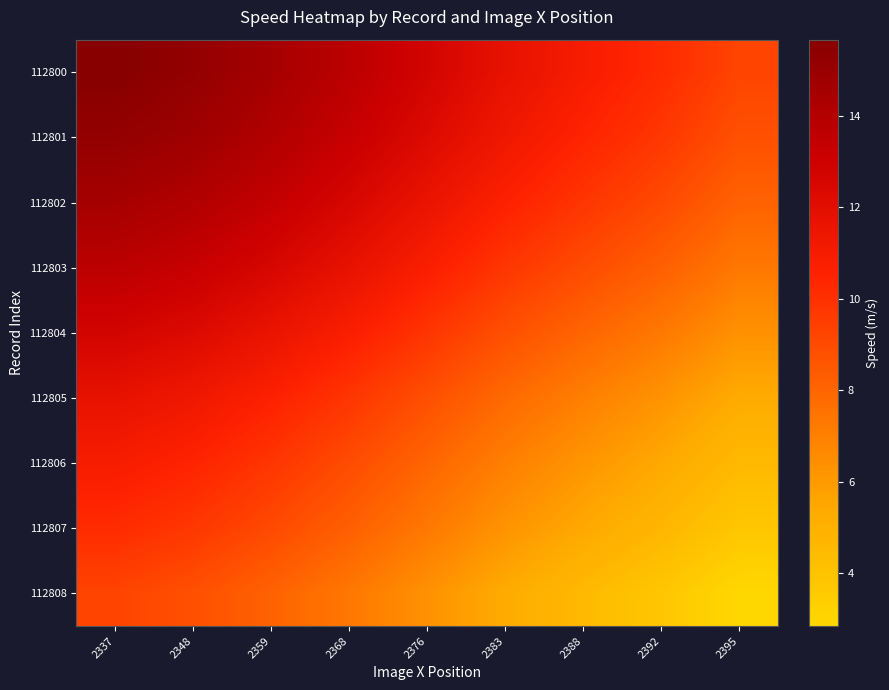

List the series in order of their peak value, lowest first.

112808, 112807, 112806, 112805, 112804, 112803, 112802, 112801, 112800